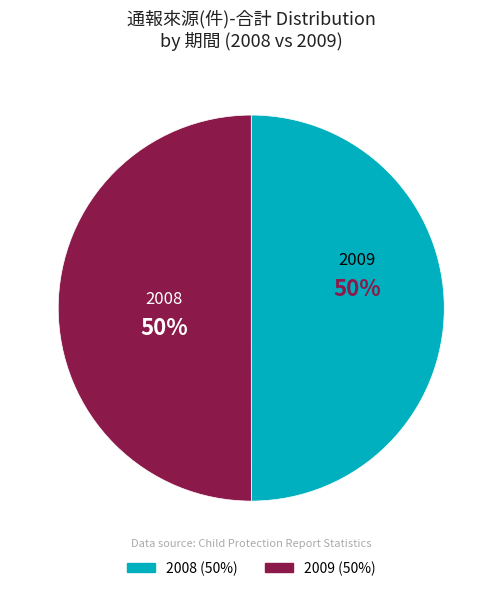

How many segments does this pie chart have?

2